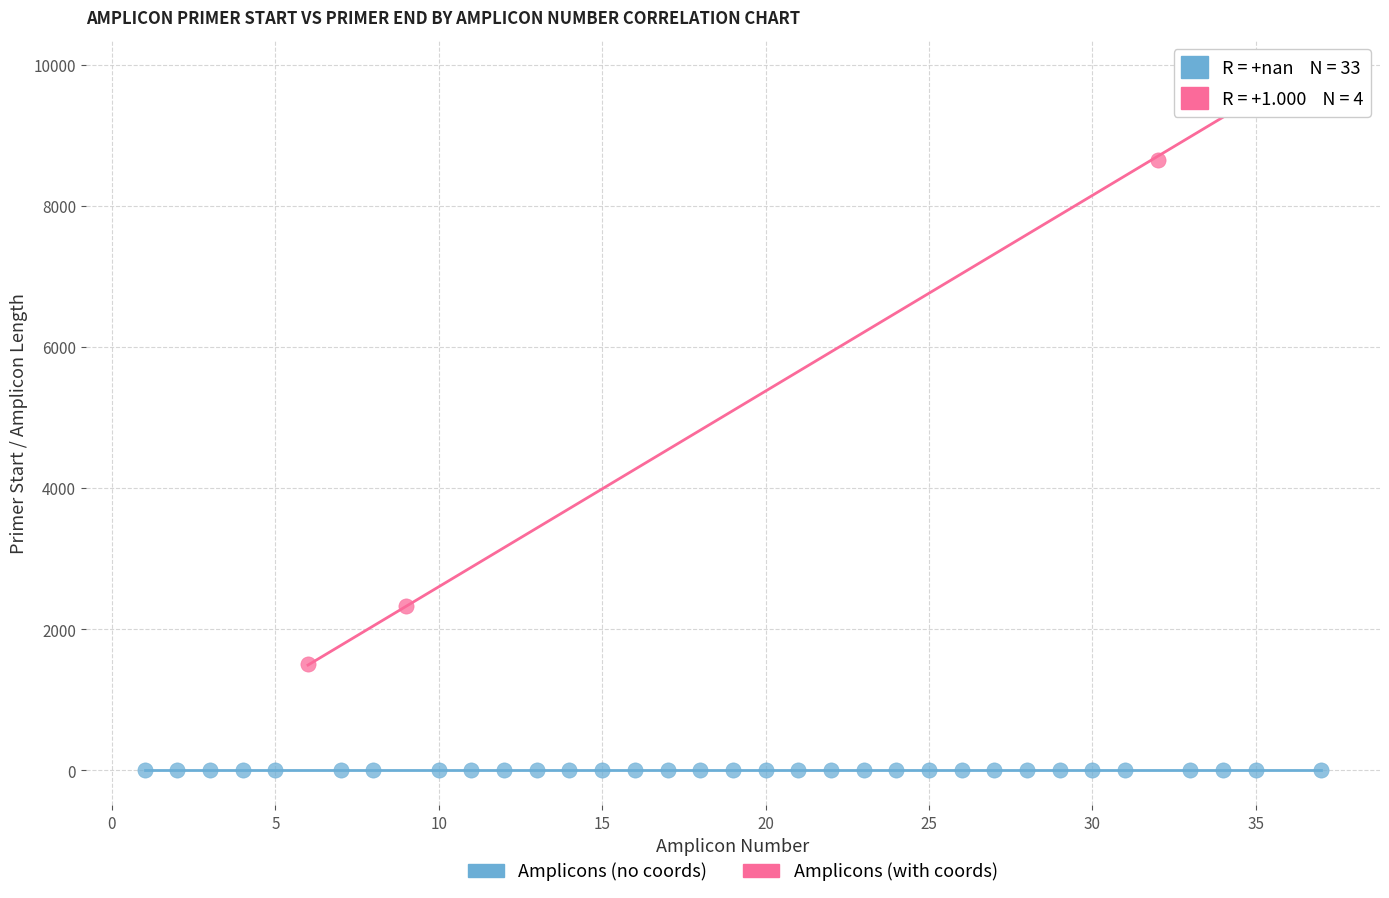

Which series contains the highest Y value?

Amplicons (with coords)